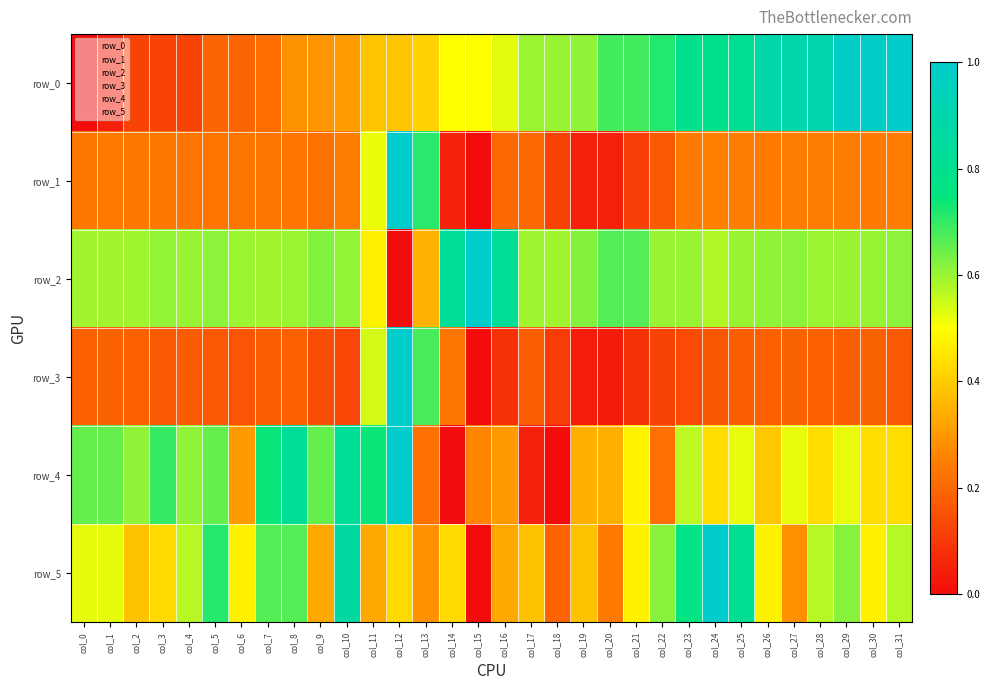

What is the total value across all series at col_15?

1.8